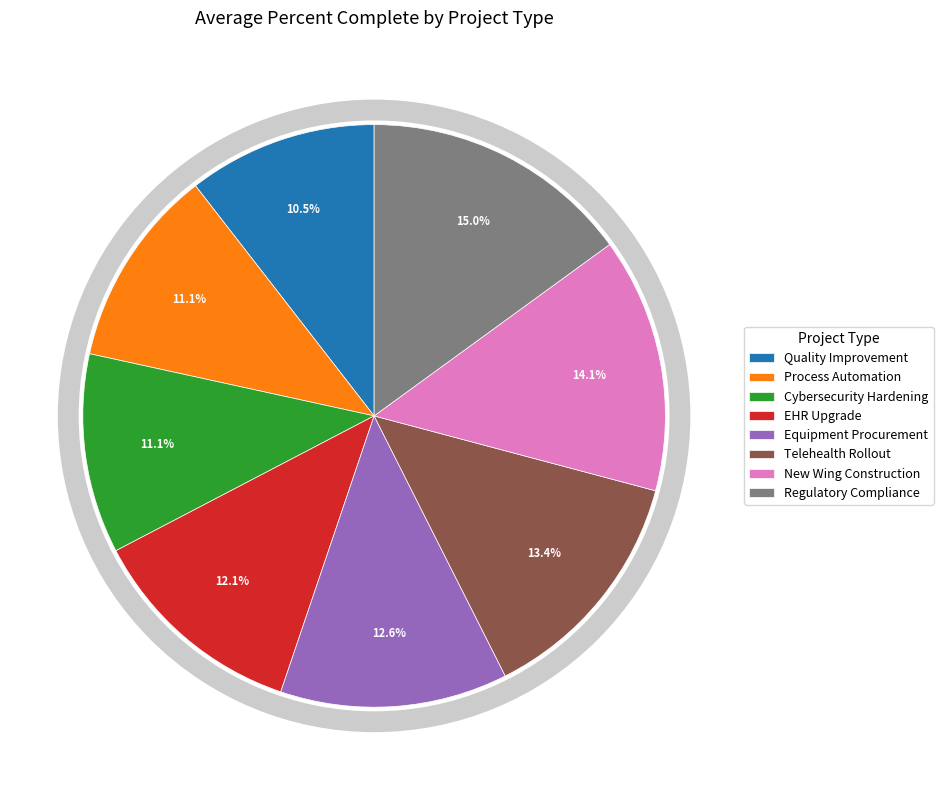

Which has a higher value, Equipment Procurement or New Wing Construction?

New Wing Construction